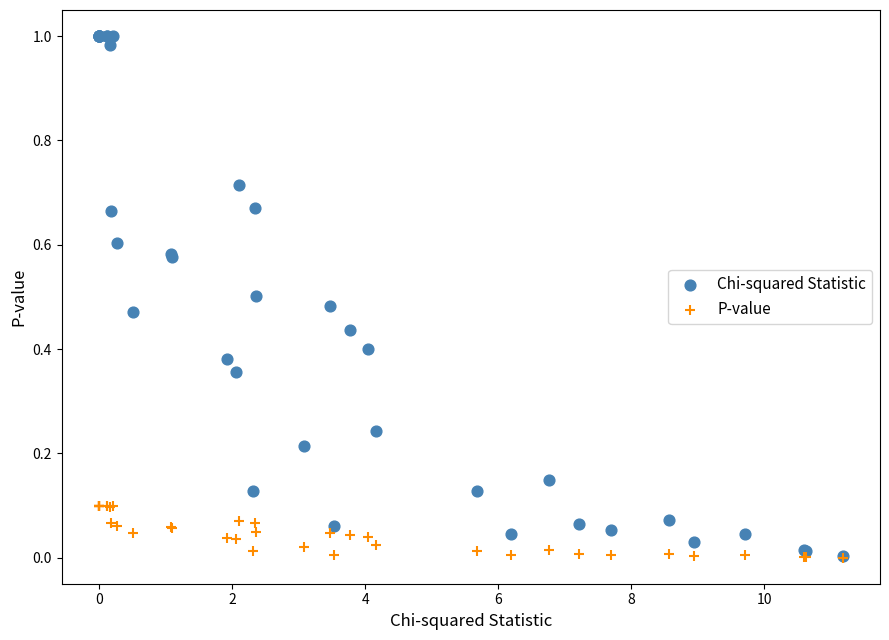

What are all the series names shown in the legend?

Chi-squared Statistic, P-value